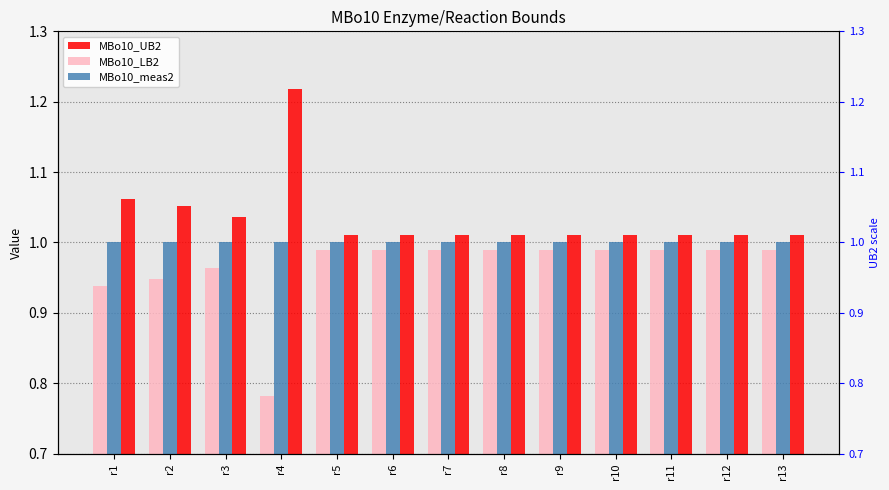

What is the smallest value displayed?

0.8